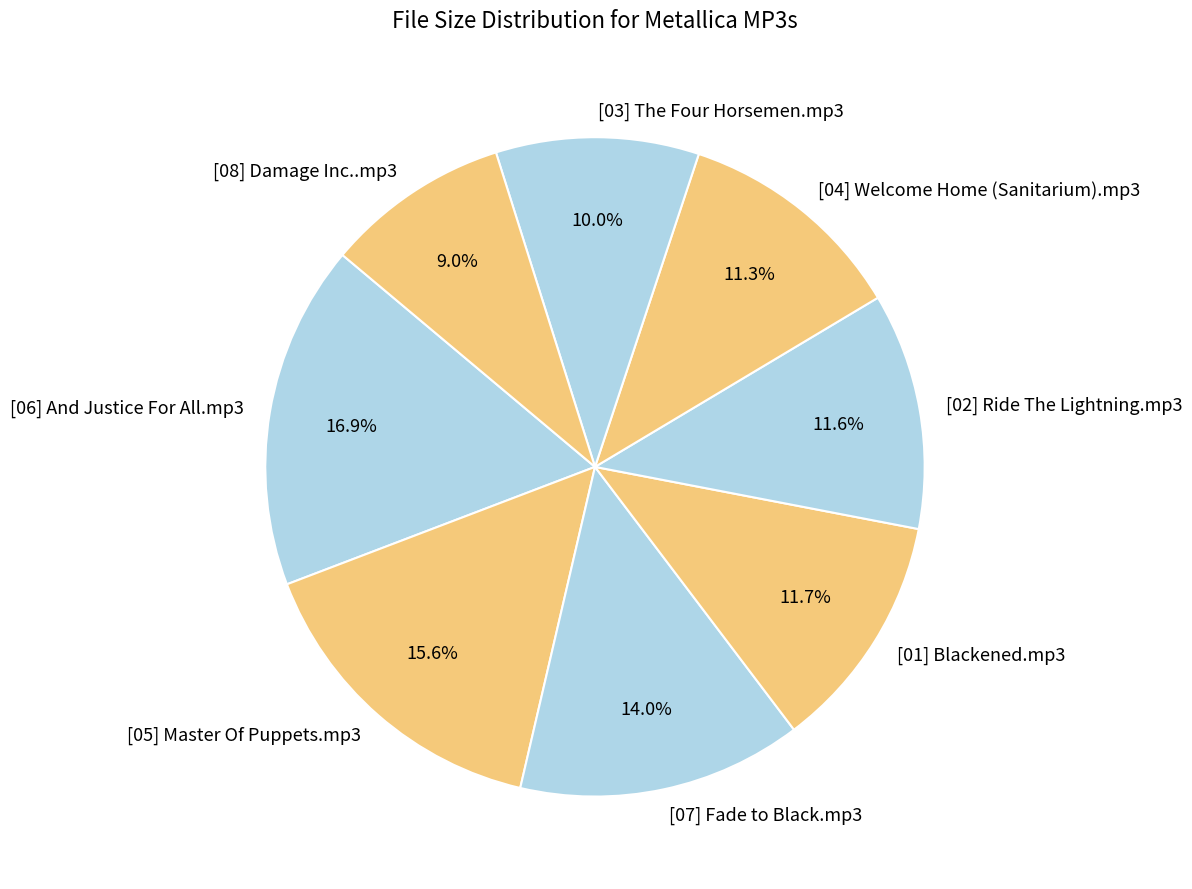

What is the ratio of the value at [03] The Four Horsemen.mp3 to the value at [05] Master Of Puppets.mp3?

0.6